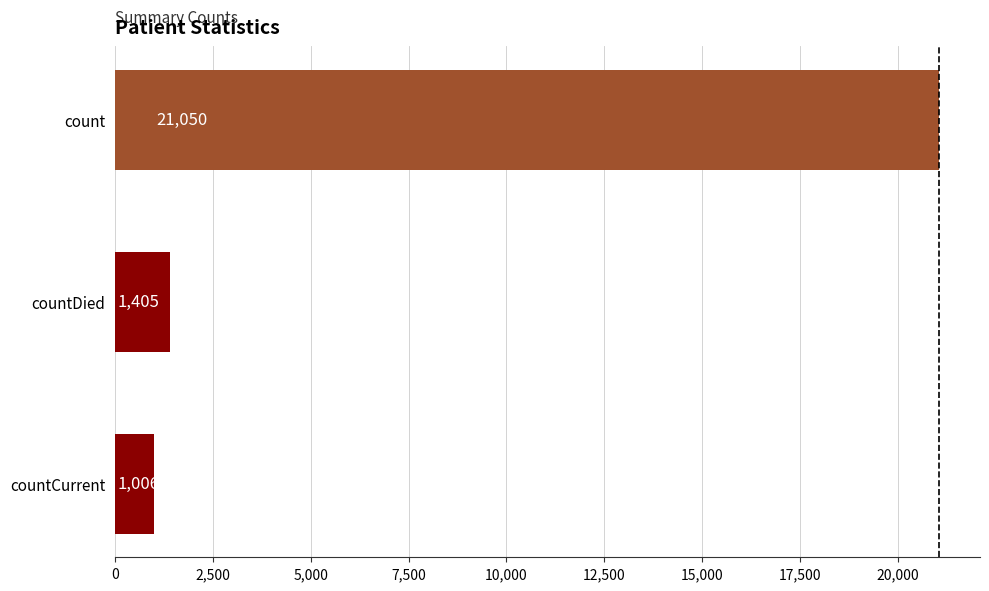

List the labels in order of value, largest first.

count, countDied, countCurrent